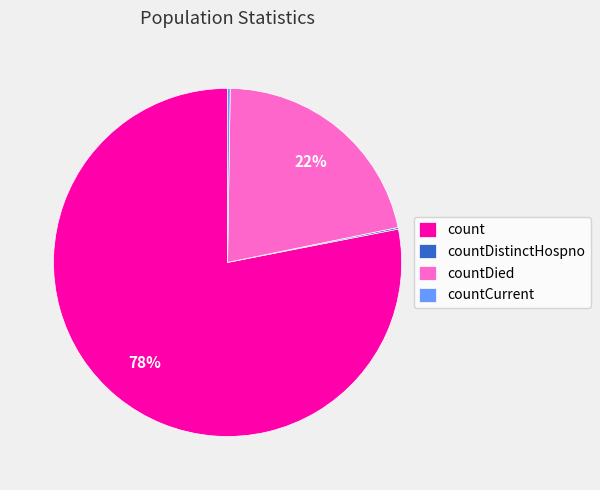

Does count account for over 50% of the chart?

Yes